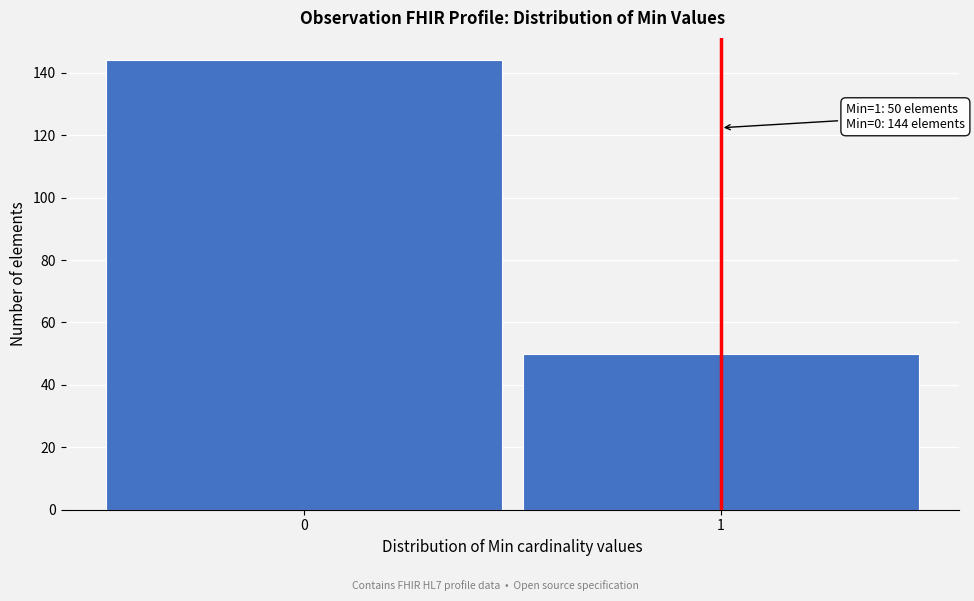

Reading right to left, transcribe all the data shown in this chart.

1=50	0=144